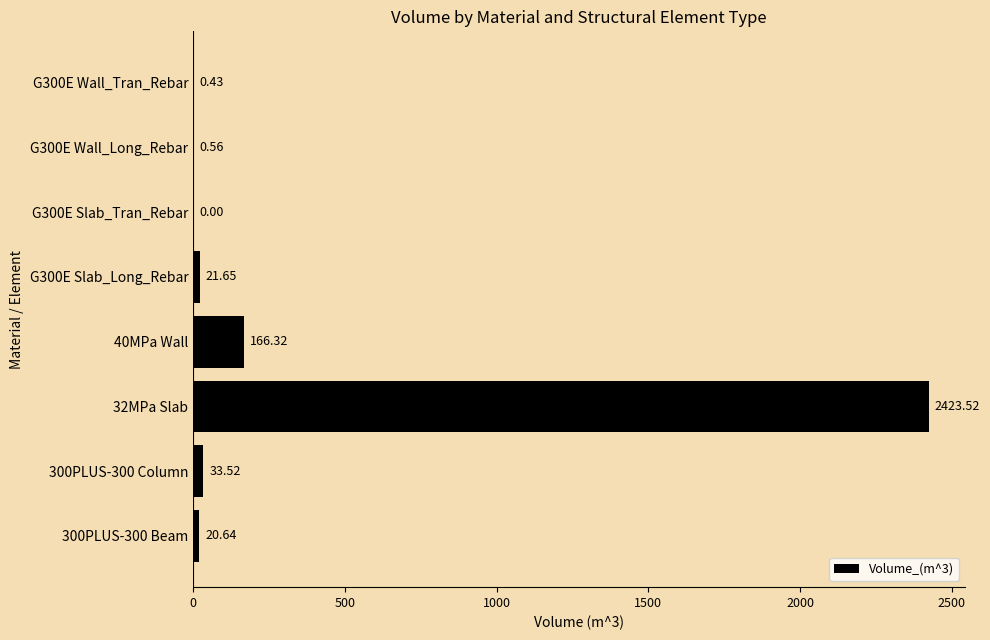

Which has a higher value, G300E Slab_Long_Rebar or 300PLUS-300 Beam?

G300E Slab_Long_Rebar